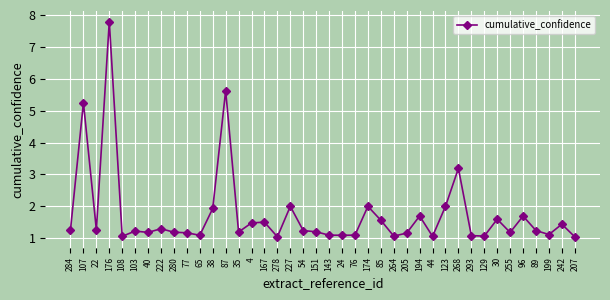

What is the maximum value shown in the chart?

7.8